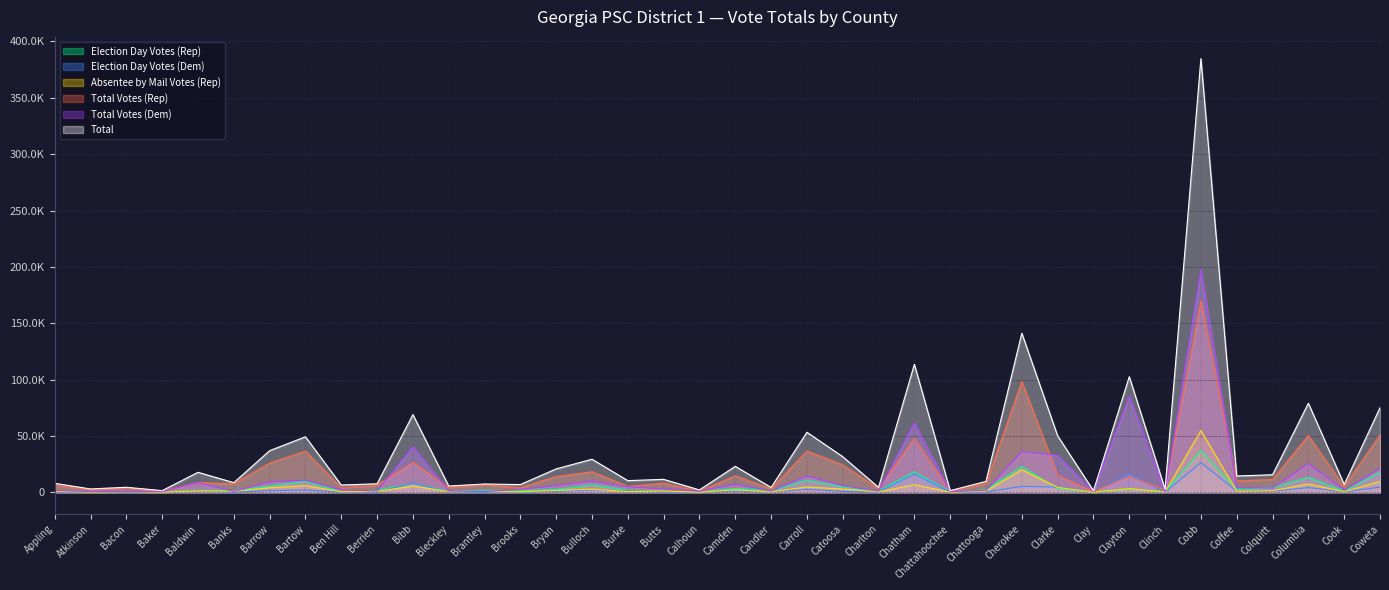

What is the difference between the maximum and minimum values in the Absentee by Mail Votes (Rep) series?

54678